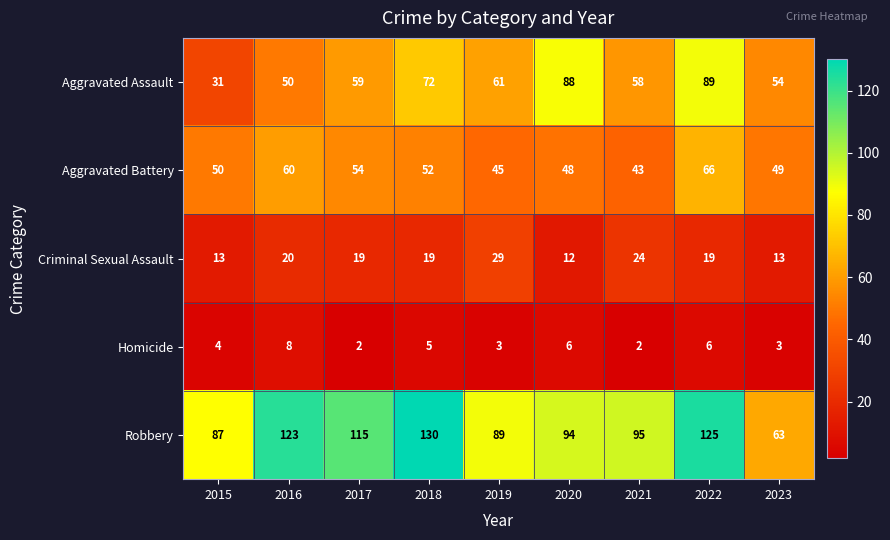

Which series has the largest total across all categories?

Robbery